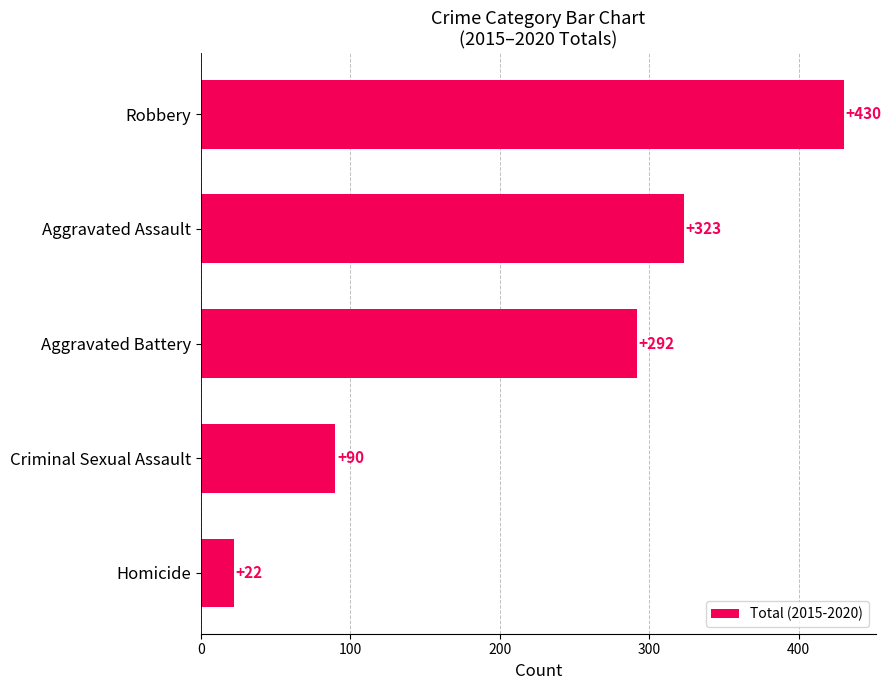

List the labels in order of value, largest first.

Robbery, Aggravated Assault, Aggravated Battery, Criminal Sexual Assault, Homicide